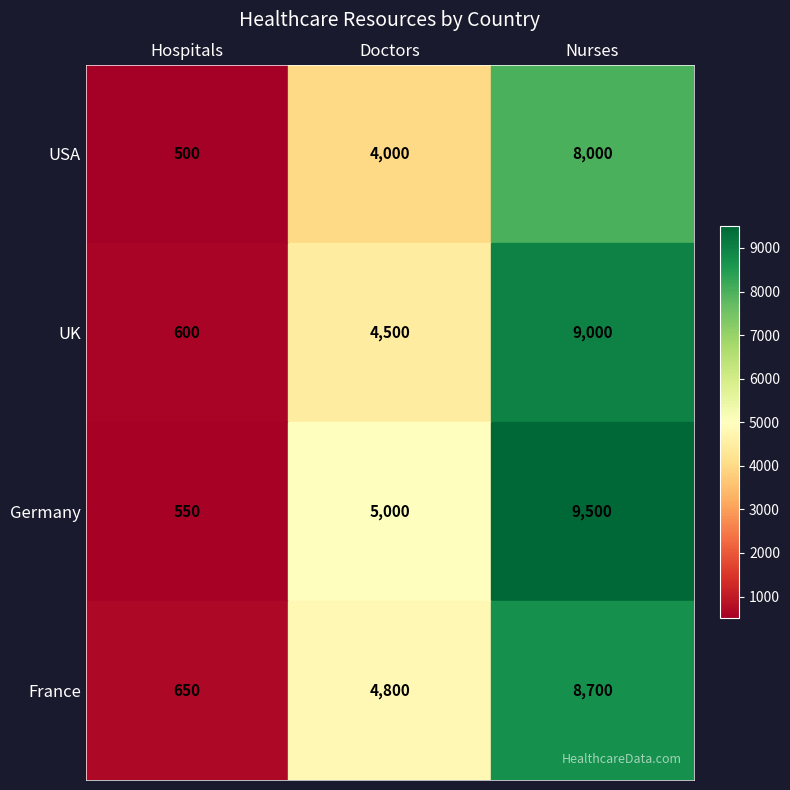

At which category does the chart reach its minimum across all series?

Hospitals